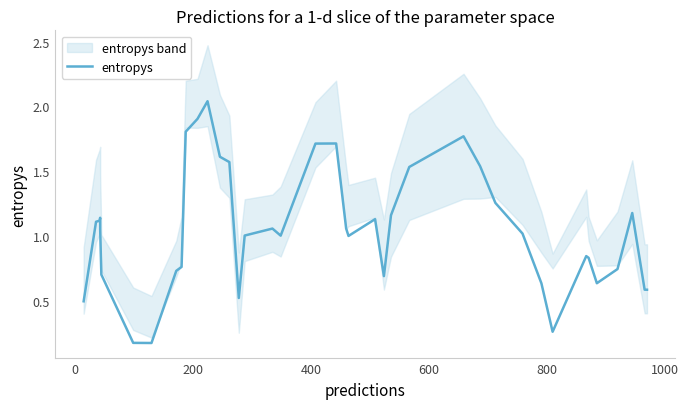

How many lines are shown in the chart?

1